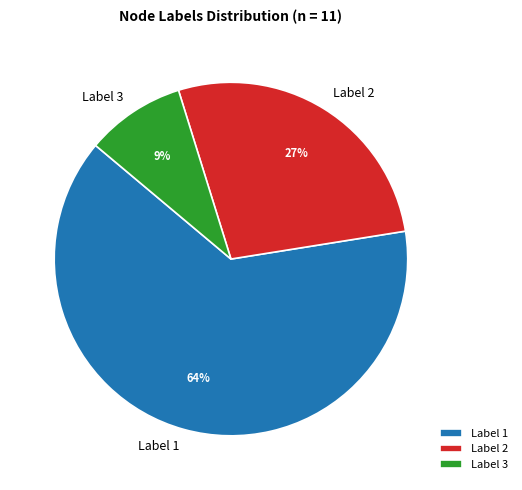

Which category accounts for the majority?

Label 1